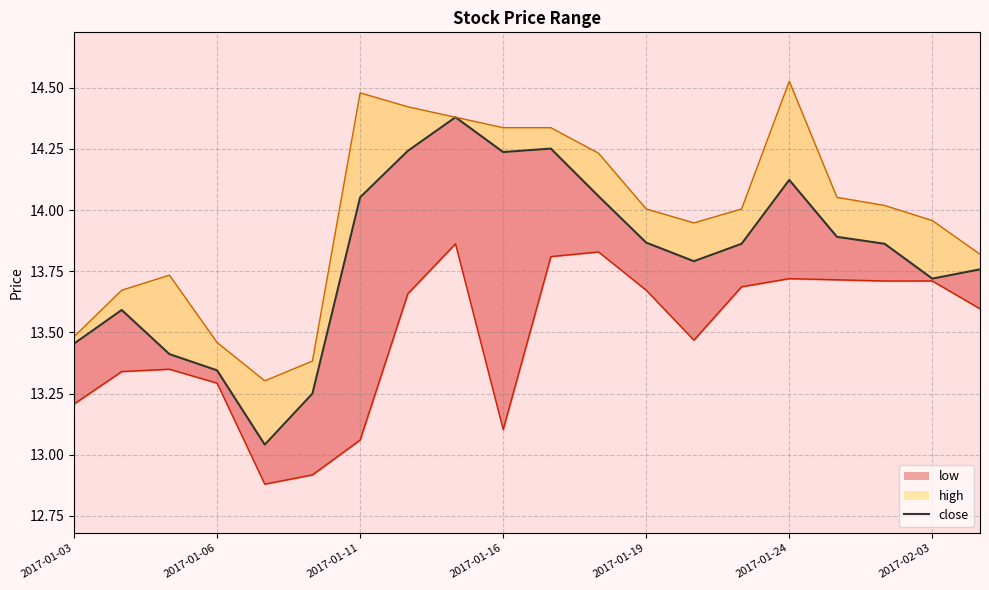

What is the sum of the values at 13 and 2017-01-16?

27.1